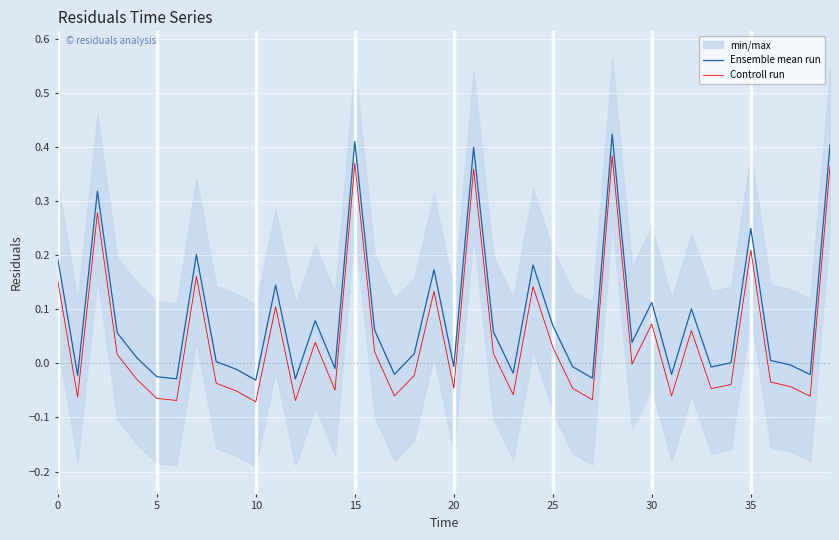

At which category is the sum across all series the highest?

28